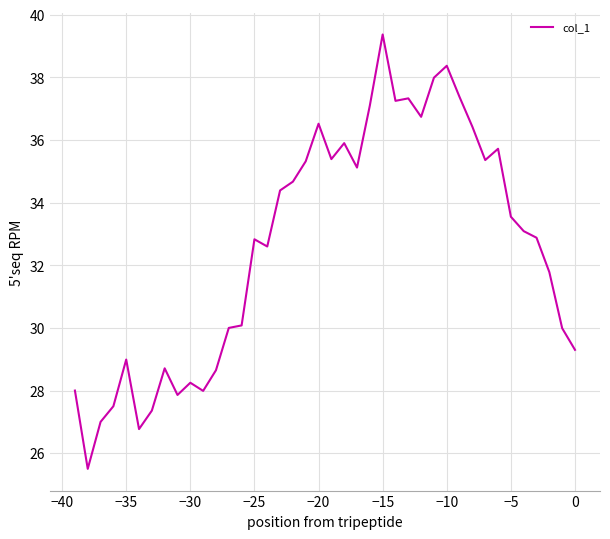

What is the maximum value shown in the chart?

39.4